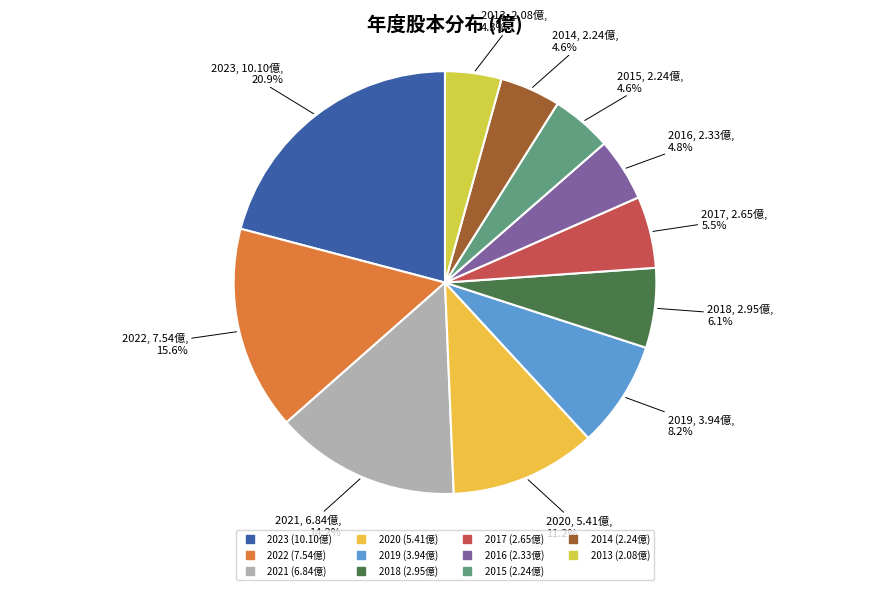

What percentage is the 2018 slice, to the nearest percent?

6%